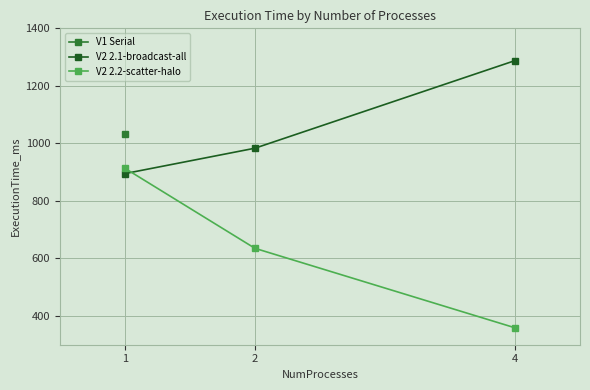

Between 1 and 2, which is larger?

2